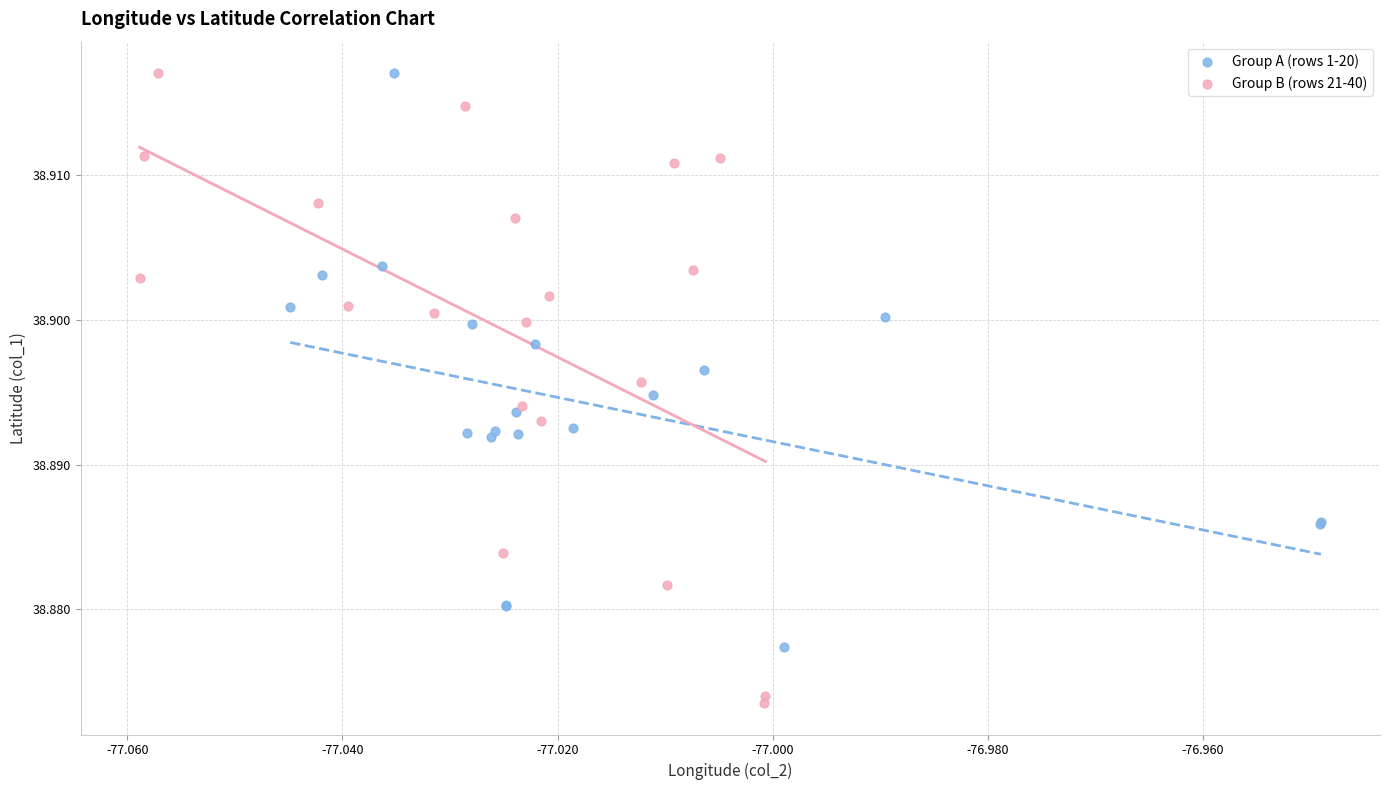

Which series has the widest spread of Y values?

Group B (rows 21-40)